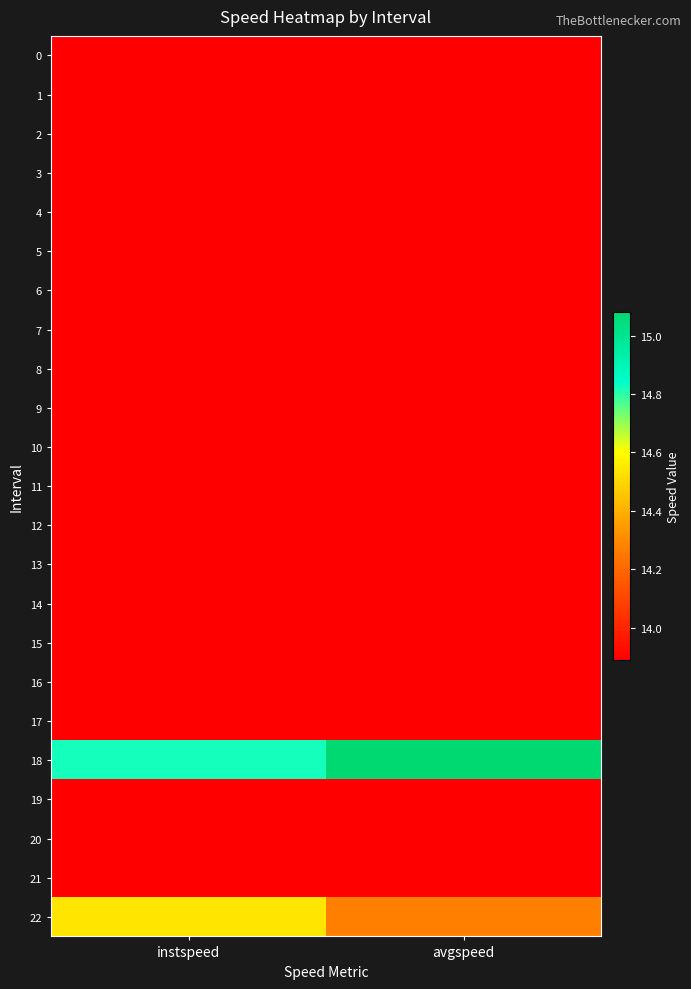

At which category does the chart reach its minimum across all series?

instspeed